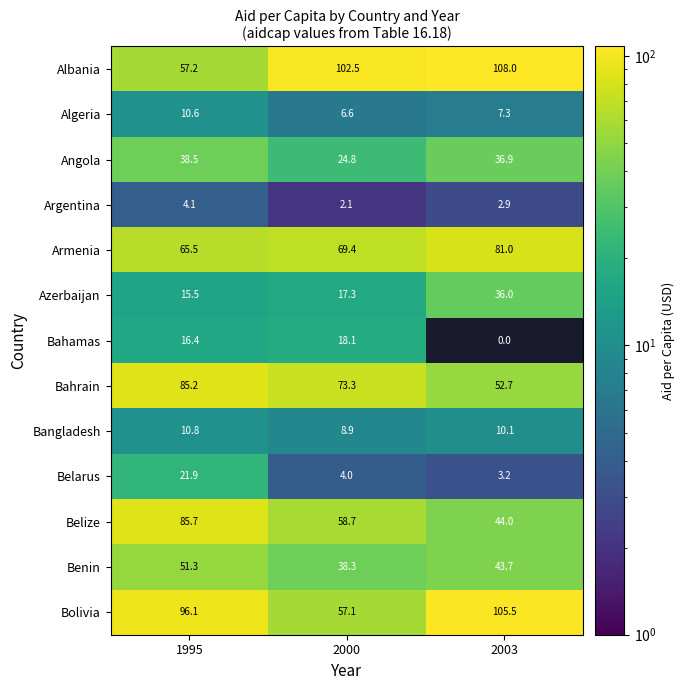

Is it true that Belarus equals 21.9 at 1995?

True